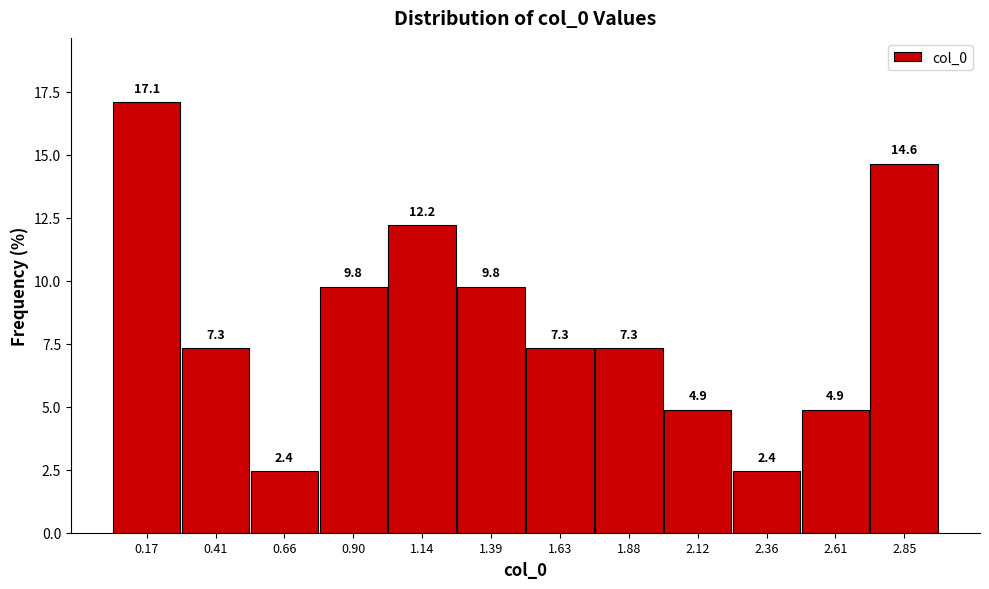

Reading left to right, transcribe this chart: for each bar, give the range it covers on the x-axis and its height. The bar edges are not printed on the chart, so give them approximately, as read against the axis.

0.05 to 0.30: 17.1
0.30 to 0.55: 7.3
0.55 to 0.80: 2.4
0.80 to 1.00: 9.8
1.00 to 1.25: 12.2
1.25 to 1.50: 9.8
1.50 to 1.75: 7.3
1.75 to 2.00: 7.3
2.00 to 2.25: 4.9
2.25 to 2.50: 2.4
2.50 to 2.75: 4.9
2.75 to 2.95: 14.6